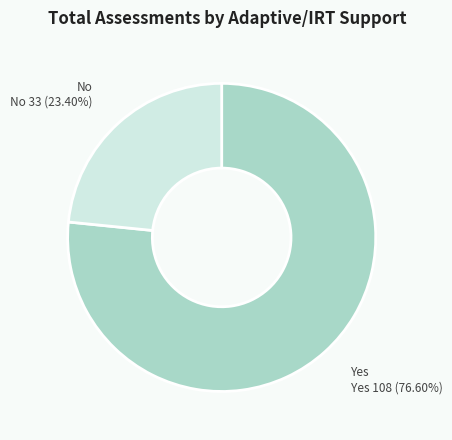

What is the largest slice in the pie chart?

Yes